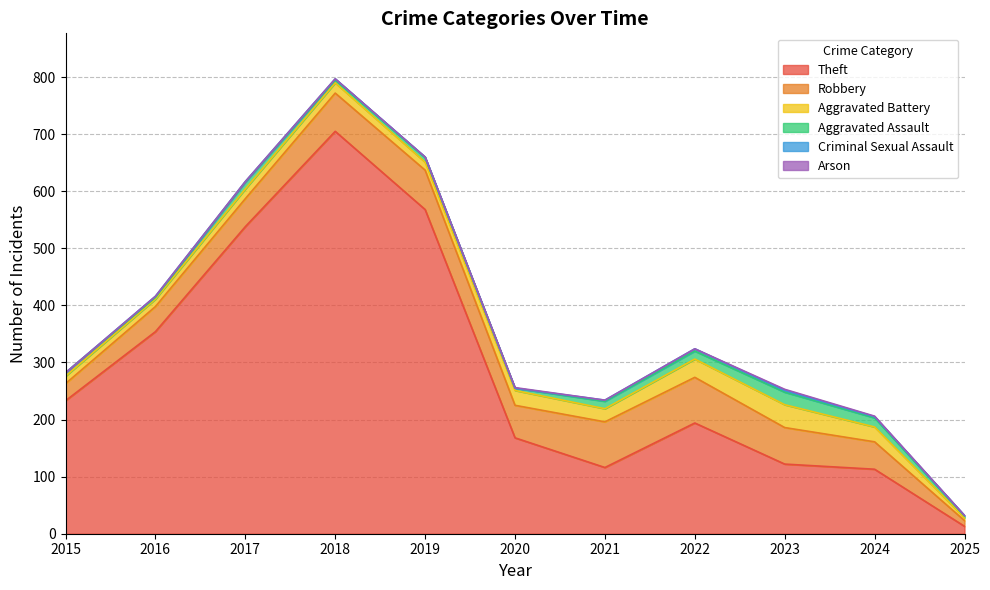

Which series has the largest range (max minus min)?

Theft